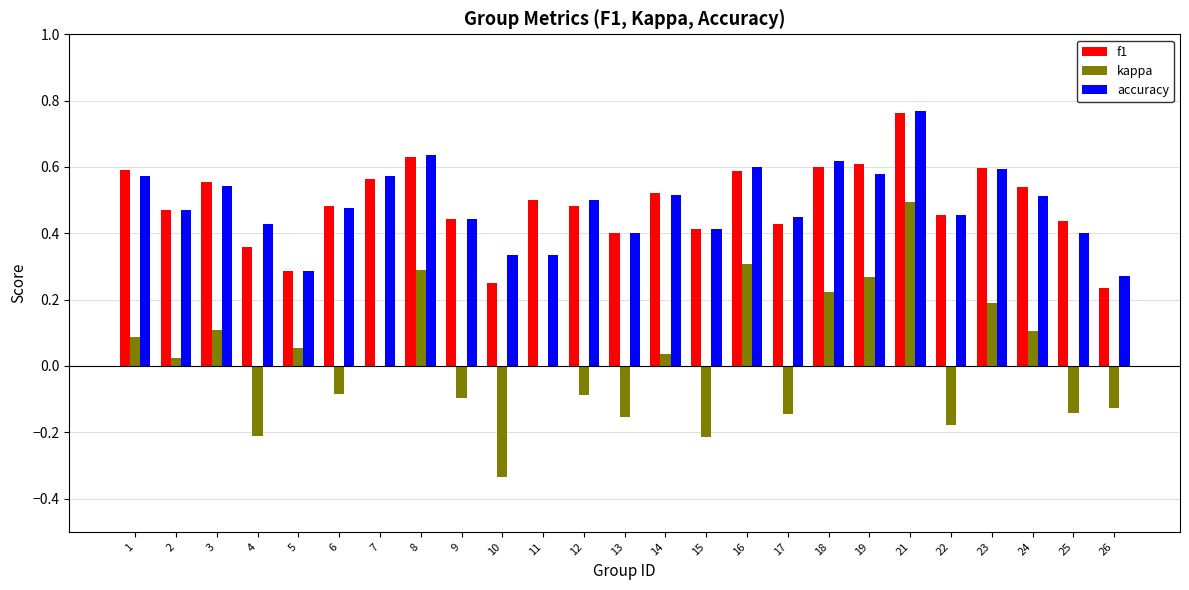

Count the number of categories in the chart.

25